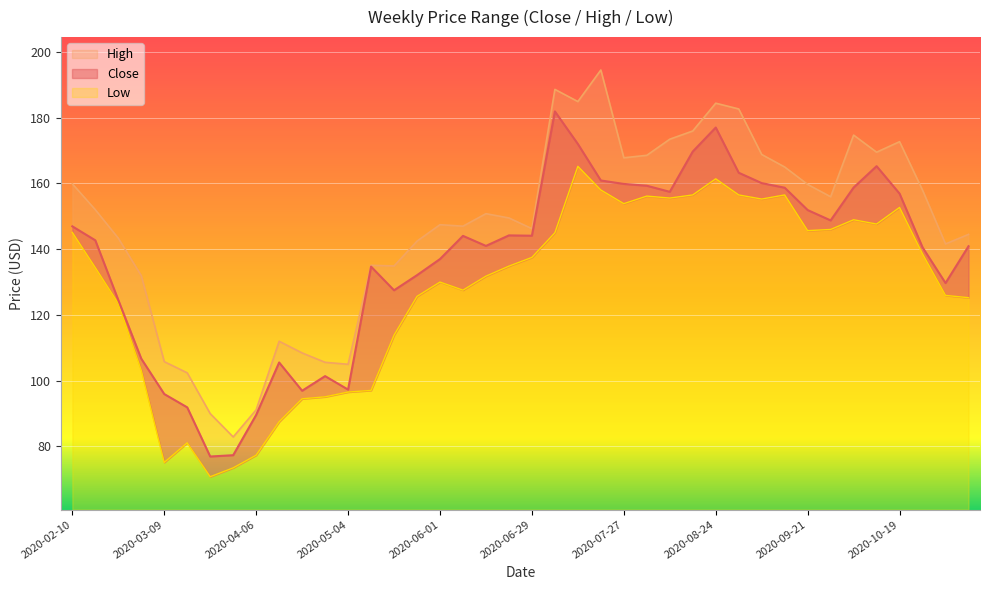

At which label is High closest to 138?

2020-05-11